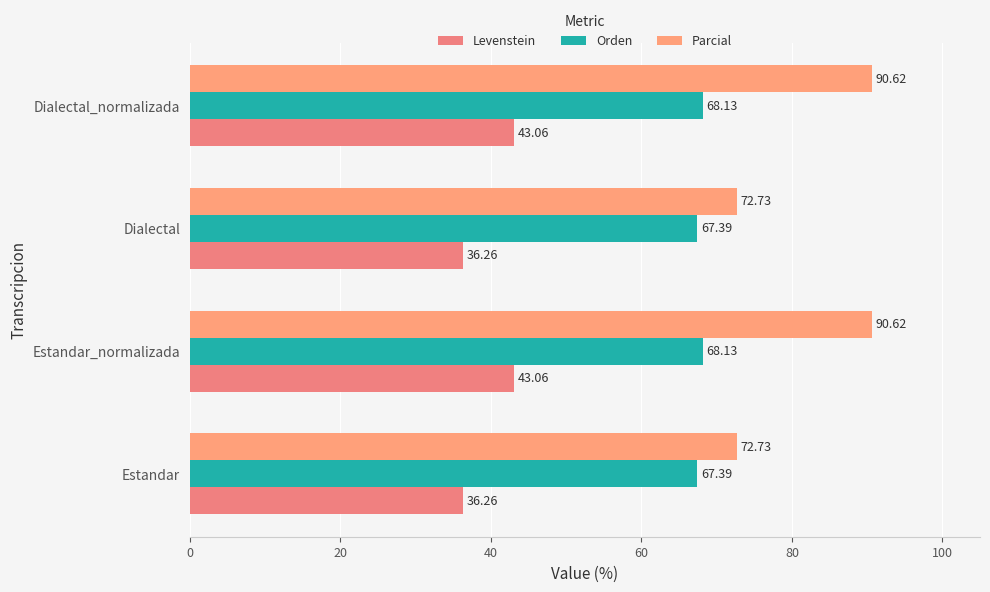

List the series in order of their peak value, highest first.

Parcial, Orden, Levenstein